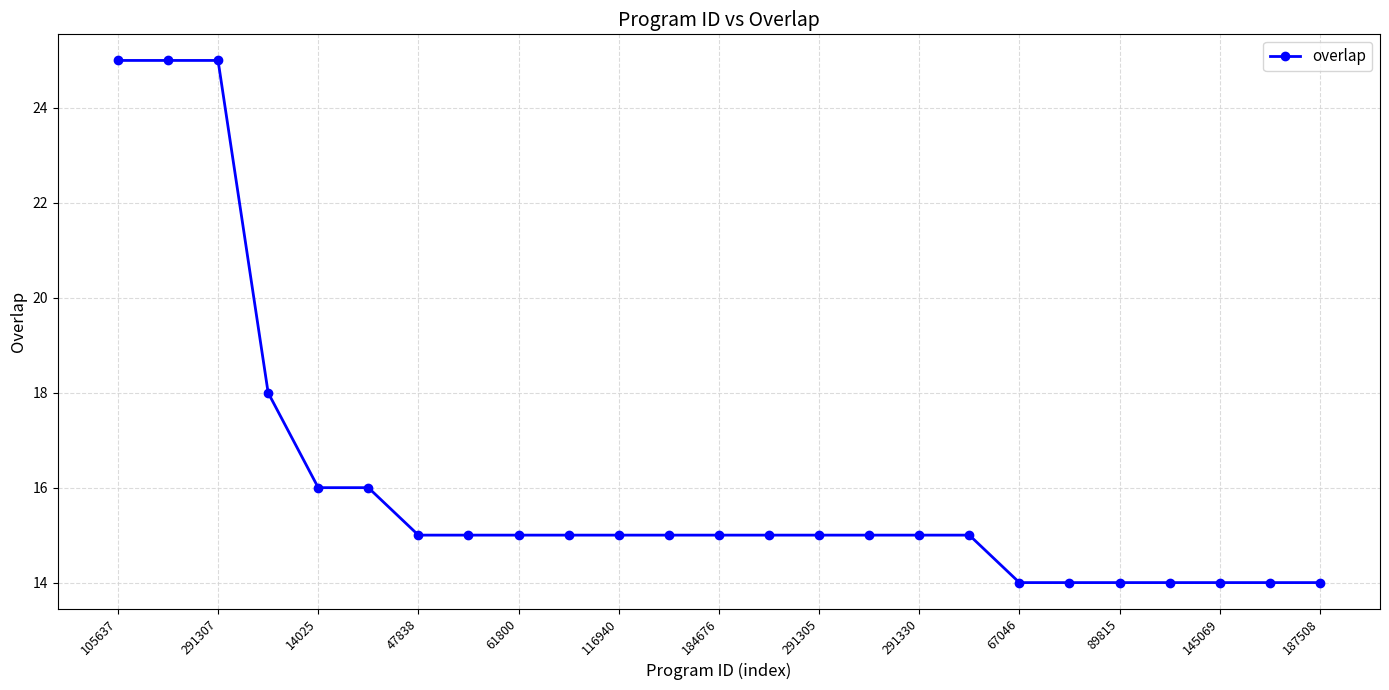

What is the value of the 22nd point from the left?

14